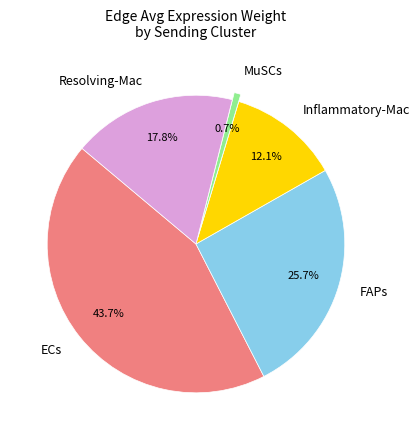

Is there any slice that represents more than half of the pie?

No